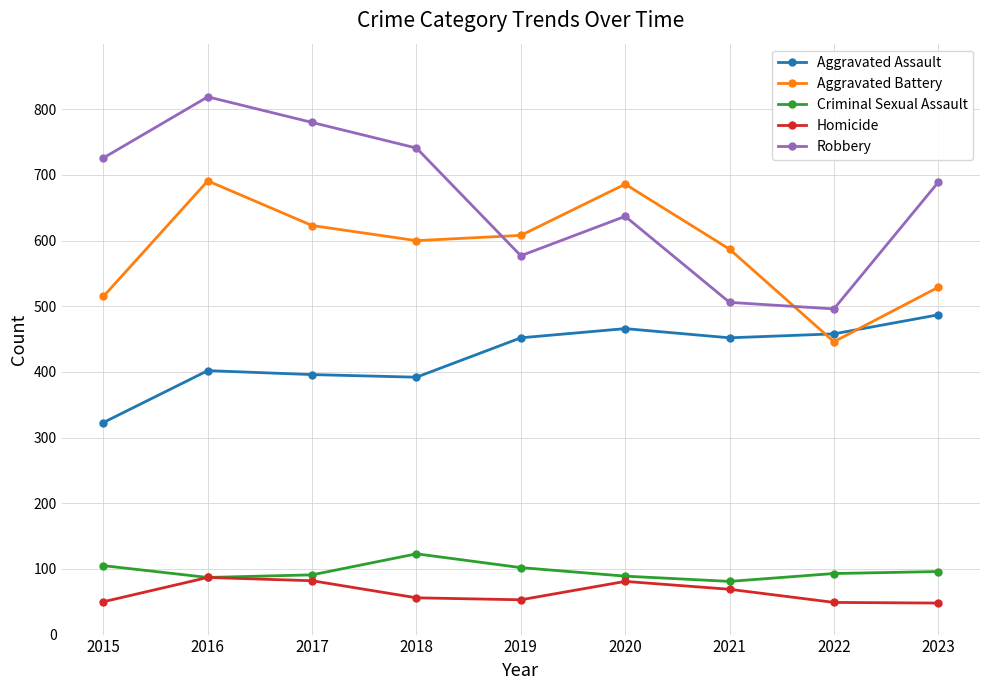

Where is Aggravated Battery nearest to the value 568?

2021